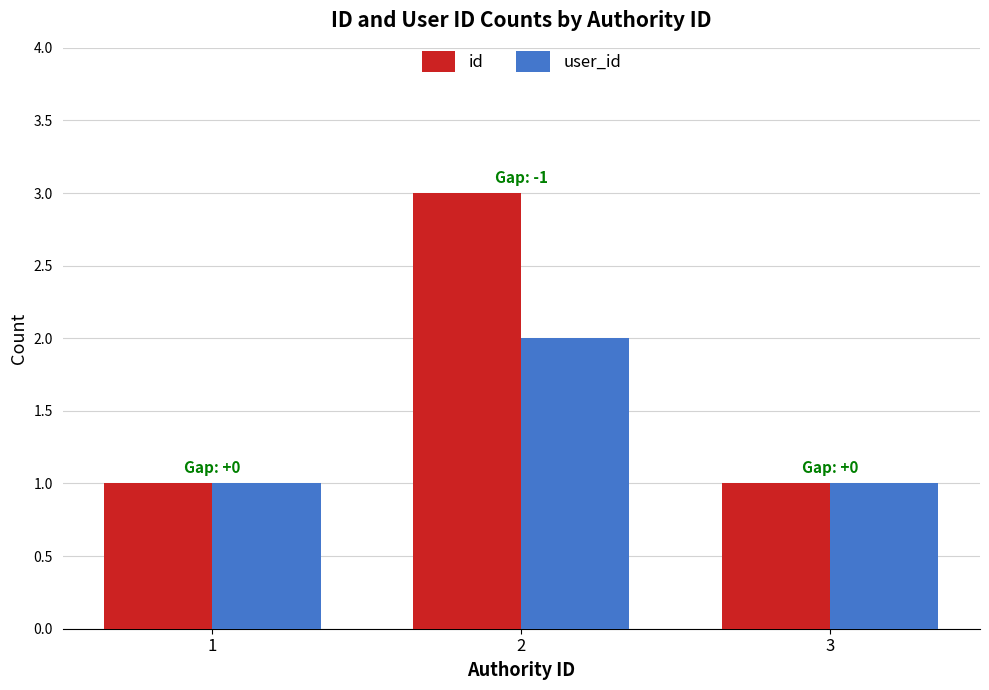

What is the total value across all series at 2?

5